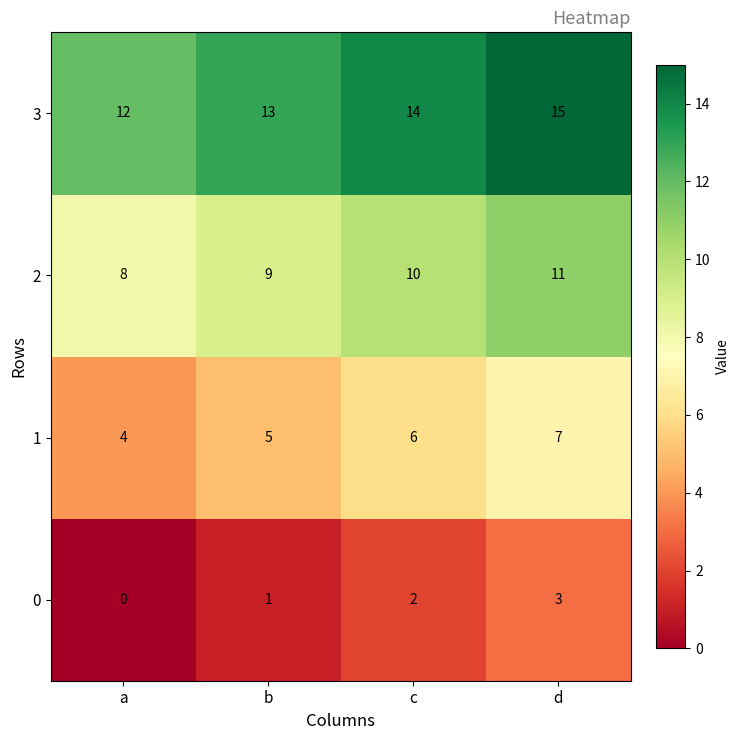

What is the sum of the 3 values at a and d?

27